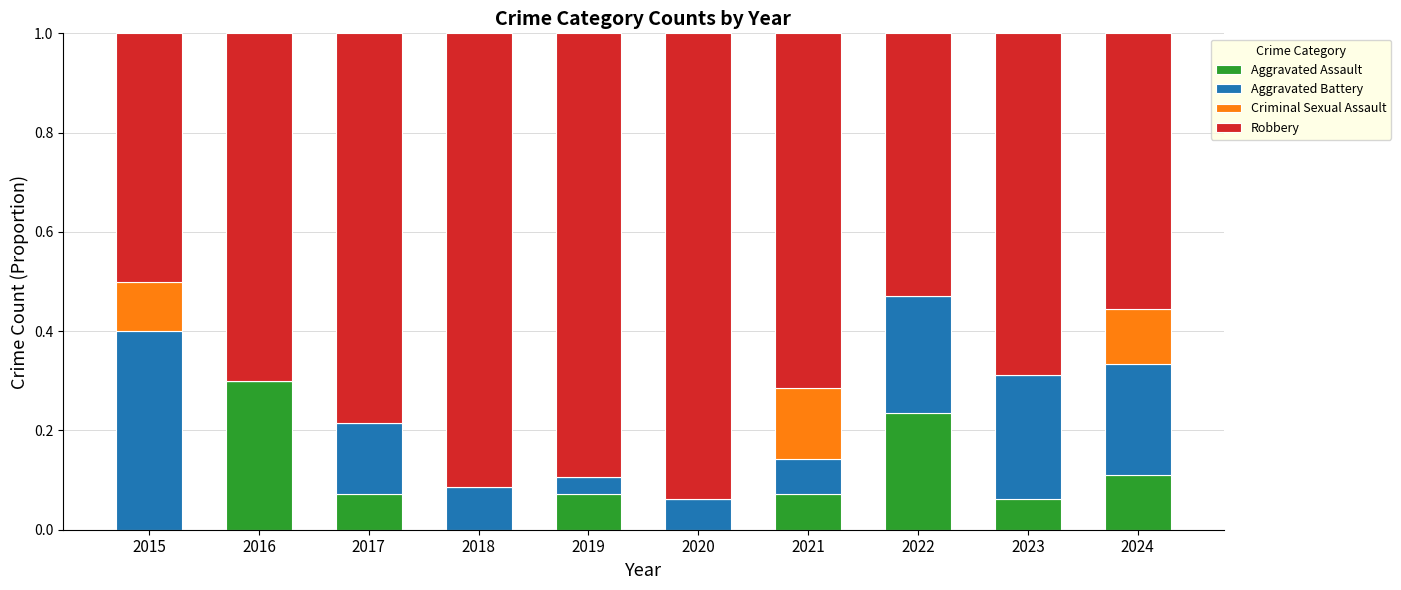

The Aggravated Assault series shows 0.2 at 2020. True or false?

False